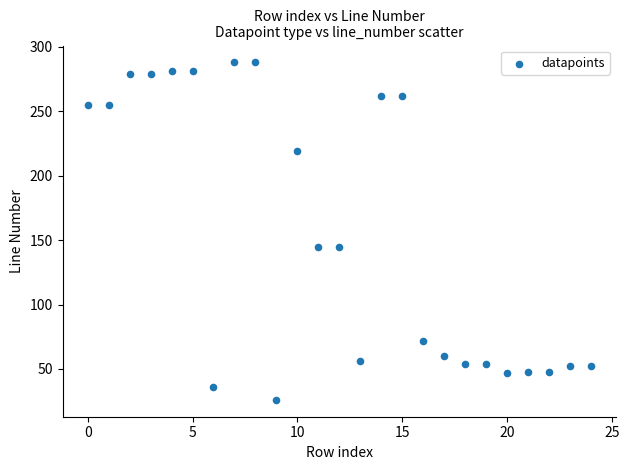

What is the range of Y values (max minus min)?

262